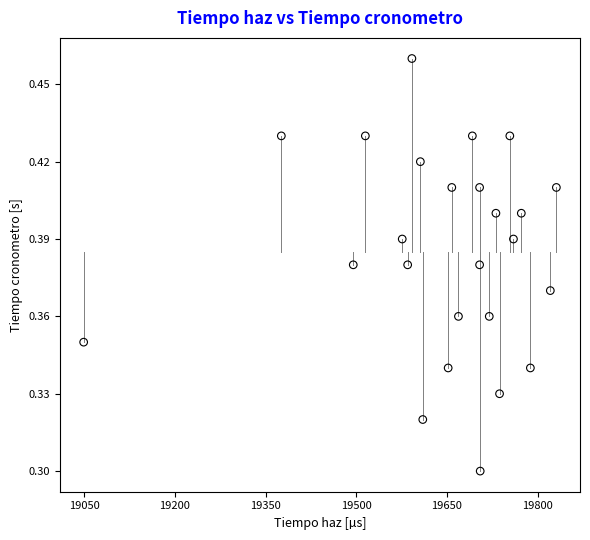

What is the range of X values (max minus min)?

782.0